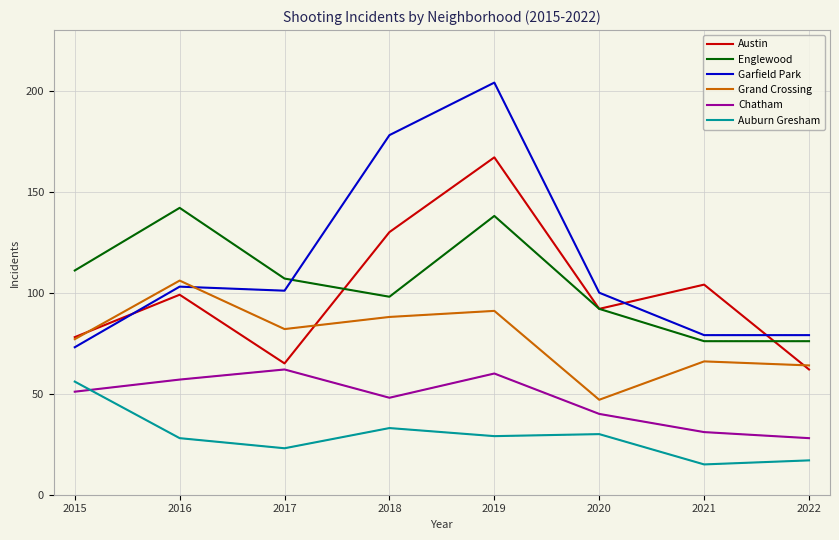

Count the number of categories in the chart.

8